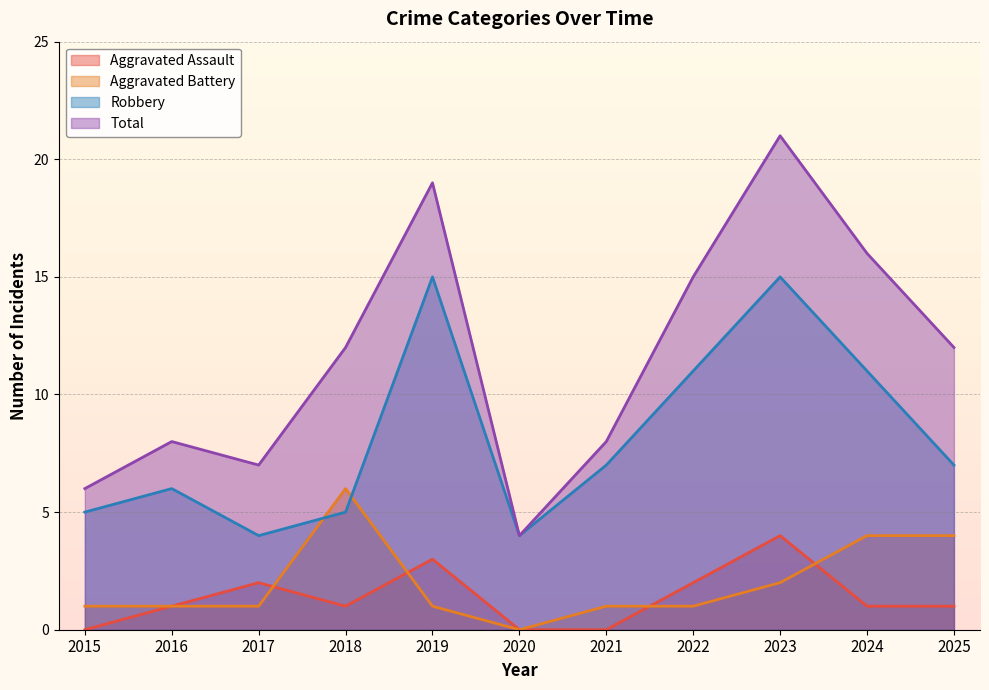

True or false: Aggravated Assault and Total intersect in this chart.

False